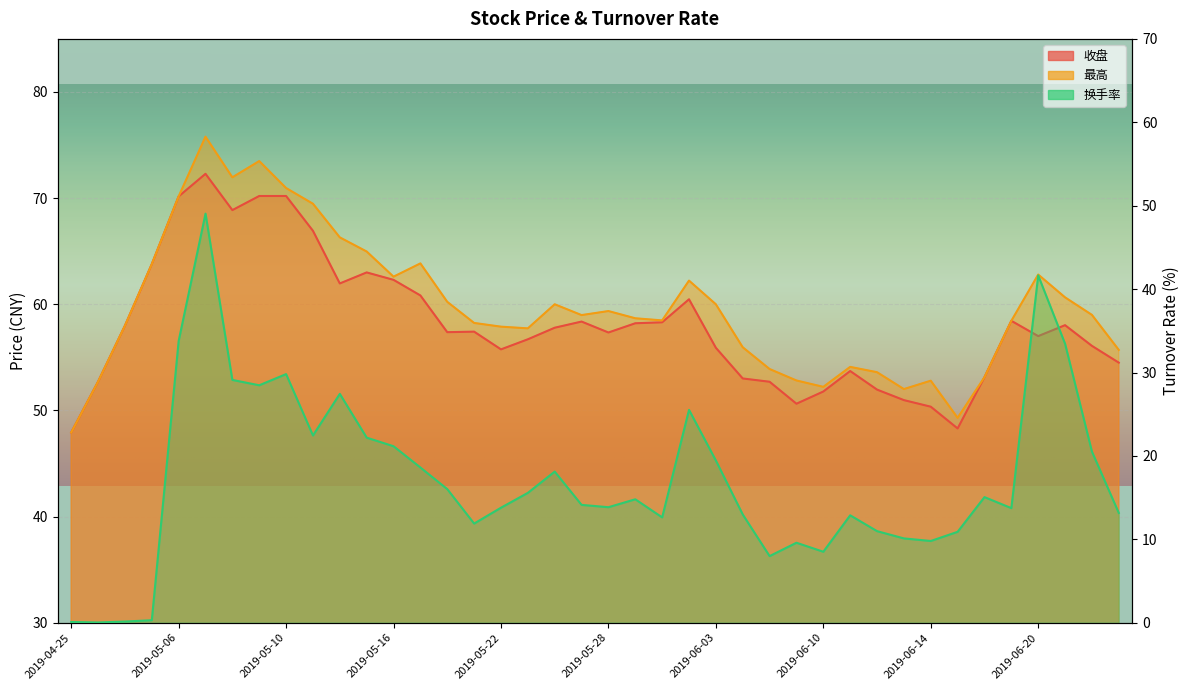

Reading left to right, transcribe all the data shown in this chart.

收盘: 47.9	52.7	58.0	63.8	70.2	72.3	68.9	70.2	70.2	66.9	62.0	63.0	62.3	60.8	57.4	57.4	55.8	56.7	57.8	58.4	57.3	58.2	58.3	60.5	55.9	53.0	52.7	50.6	51.8	53.7	52.0	51.0	50.4	48.3	53.1	58.4	57.0	58.0	56.1	54.5
最高: 47.9	52.7	58.0	63.8	70.2	75.8	72.0	73.5	71.0	69.5	66.3	65.0	62.6	63.9	60.2	58.2	57.9	57.7	60.0	59.0	59.4	58.7	58.5	62.2	60.0	56.0	53.9	52.8	52.2	54.1	53.6	52.0	52.8	49.3	53.1	58.4	62.8	60.6	59.0	55.7
换手率: 0.1	0.0	0.1	0.3	33.8	49.0	29.1	28.5	29.8	22.4	27.4	22.2	21.2	18.6	16.0	11.9	13.8	15.6	18.1	14.1	13.8	14.8	12.6	25.5	19.4	13.0	8.0	9.6	8.5	12.9	11.0	10.1	9.8	10.9	15.1	13.7	41.6	33.5	20.5	13.2